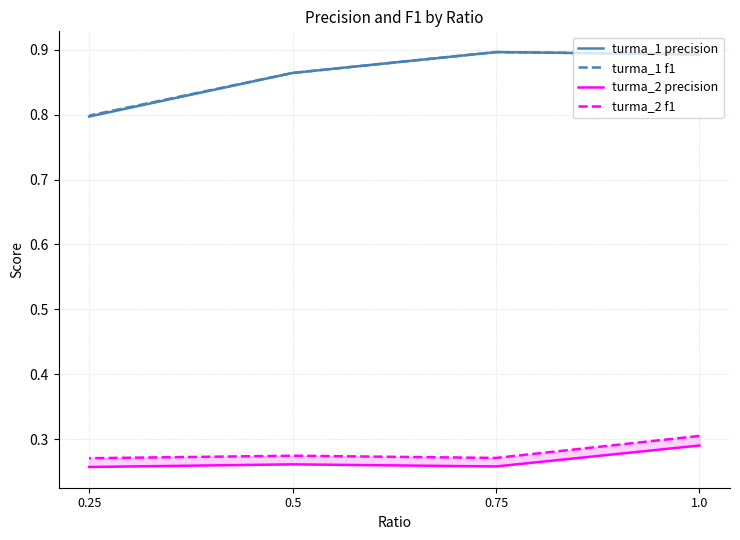

Reading left to right, what are all the values shown in this chart?

turma_1 precision: 0.9	0.9	0.9	0.8
turma_1 f1: 0.9	0.9	0.9	0.8
turma_2 precision: 0.3	0.3	0.3	0.3
turma_2 f1: 0.3	0.3	0.3	0.3